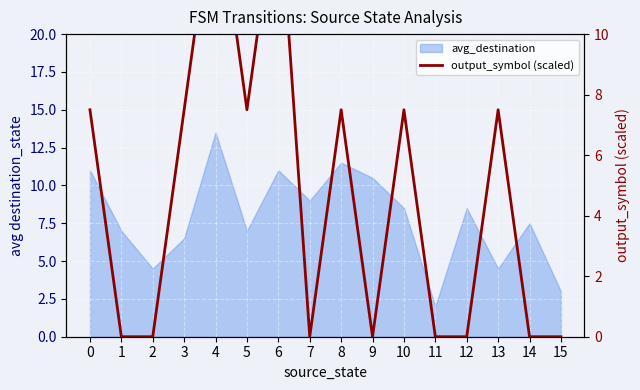

The value at 1 is 0.0. True or false?

True